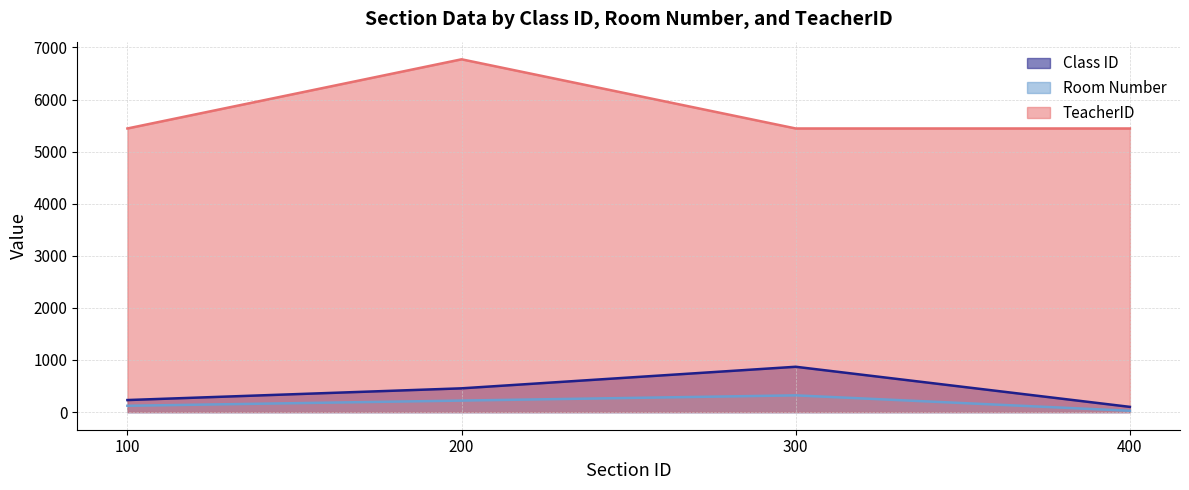

Count the number of data series in this chart.

3